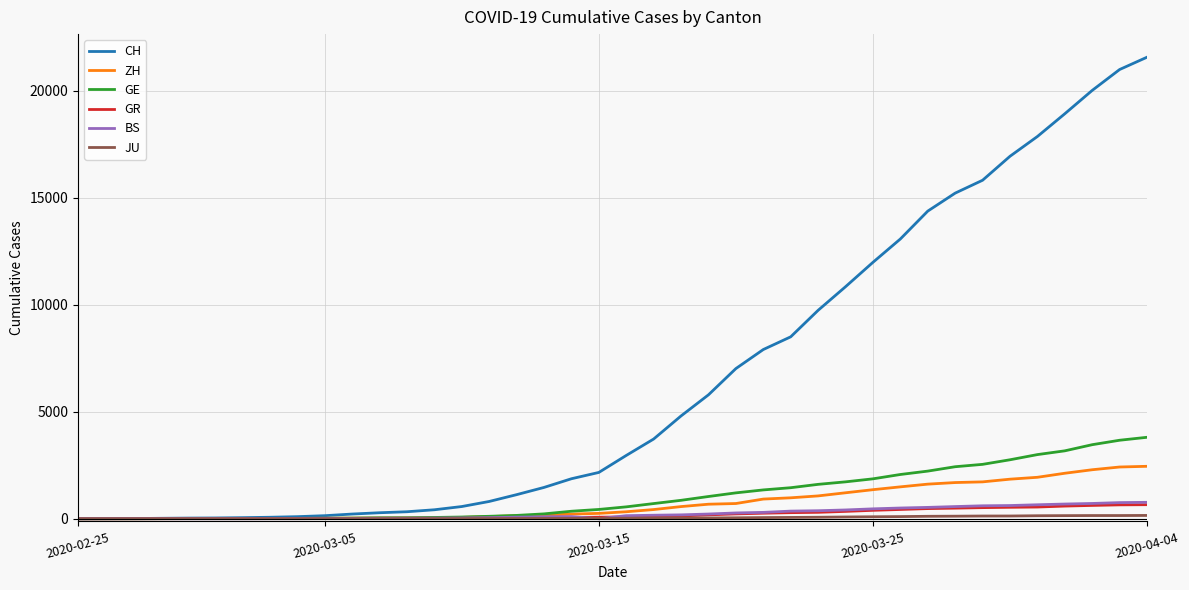

Which series has the largest total across all categories?

CH